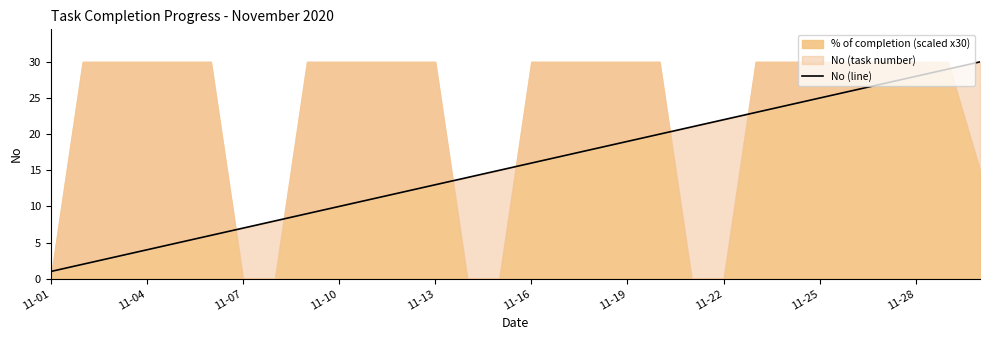

Between 23 and 25, which is larger?

25